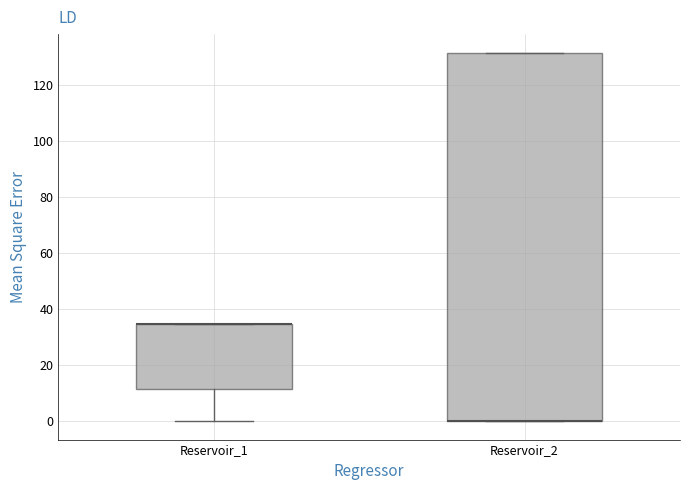

Reading left to right, read every box against the y-axis: the position of its median line, the range the box covers, and the ends of its whiskers. The values are not printed on the chart, so give them approximately, as read against the axis.

Reservoir_1: median 34 (drawn on the box's upper edge), box 12 to 34, whiskers 0 to 34
Reservoir_2: median 0 (drawn on the box's lower edge), box 0 to 132, whiskers 0 to 132